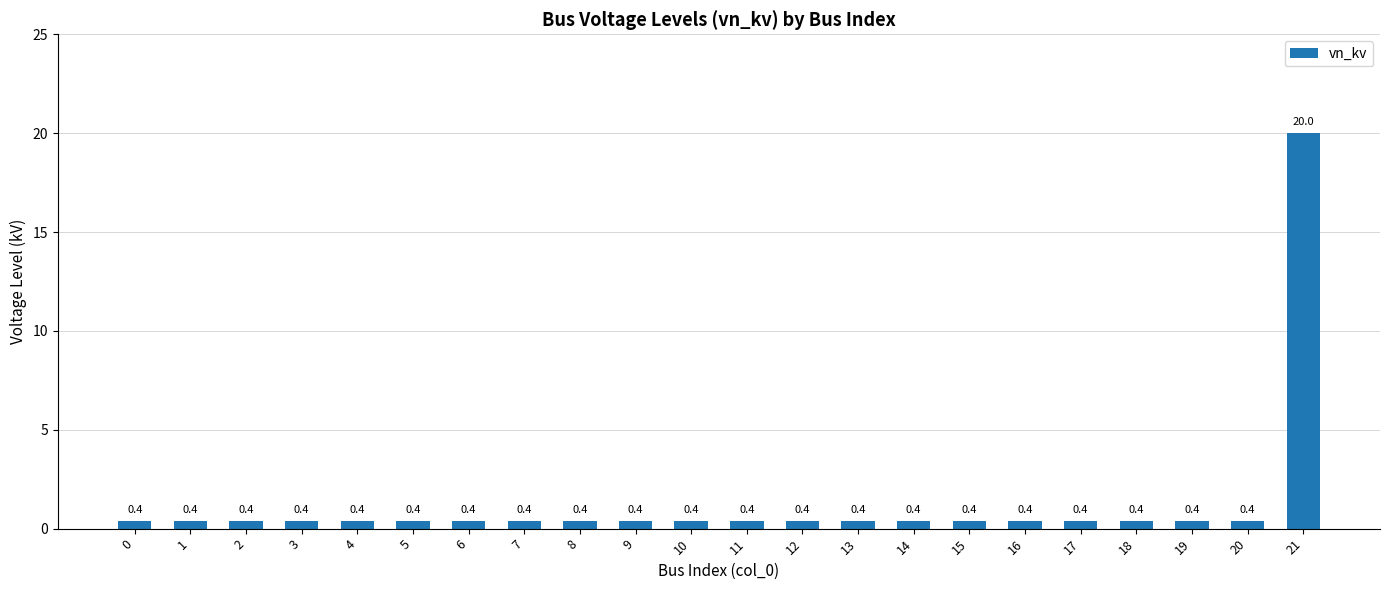

What is the value of the 7th bar from the left?

0.4